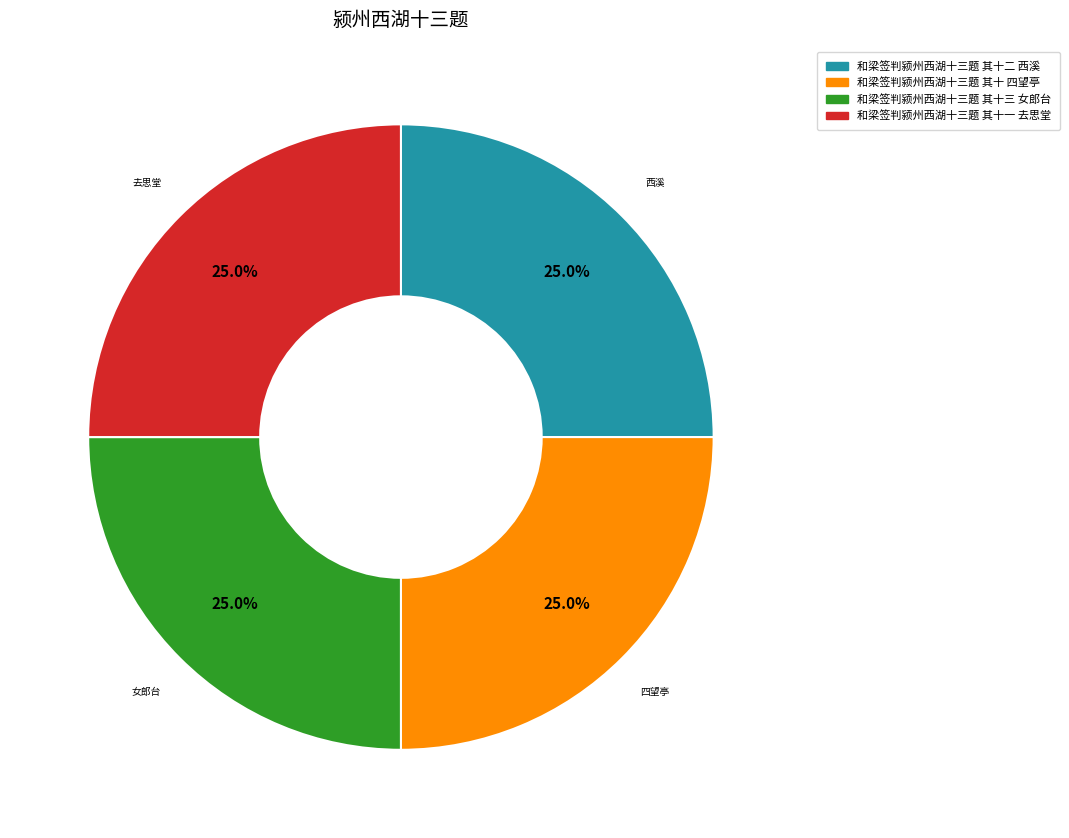

How many segments does this pie chart have?

4